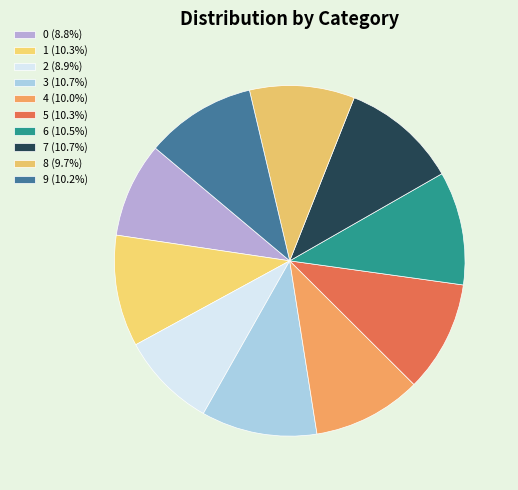

What is the ratio of the value at 1 to the value at 5?

1.0